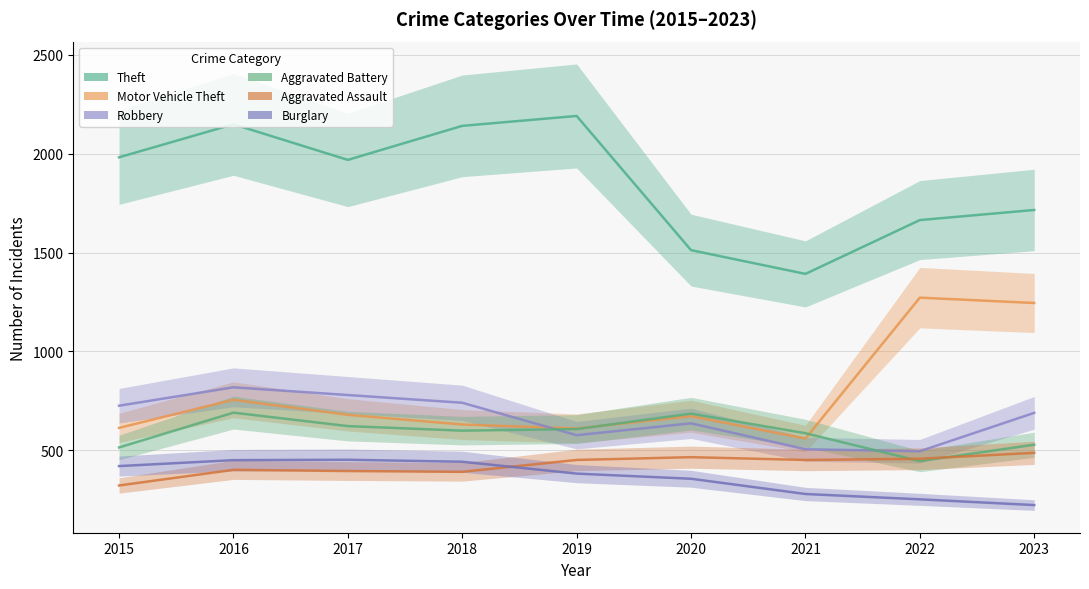

True or false: Aggravated Battery has a value of 352 at 2018.

False